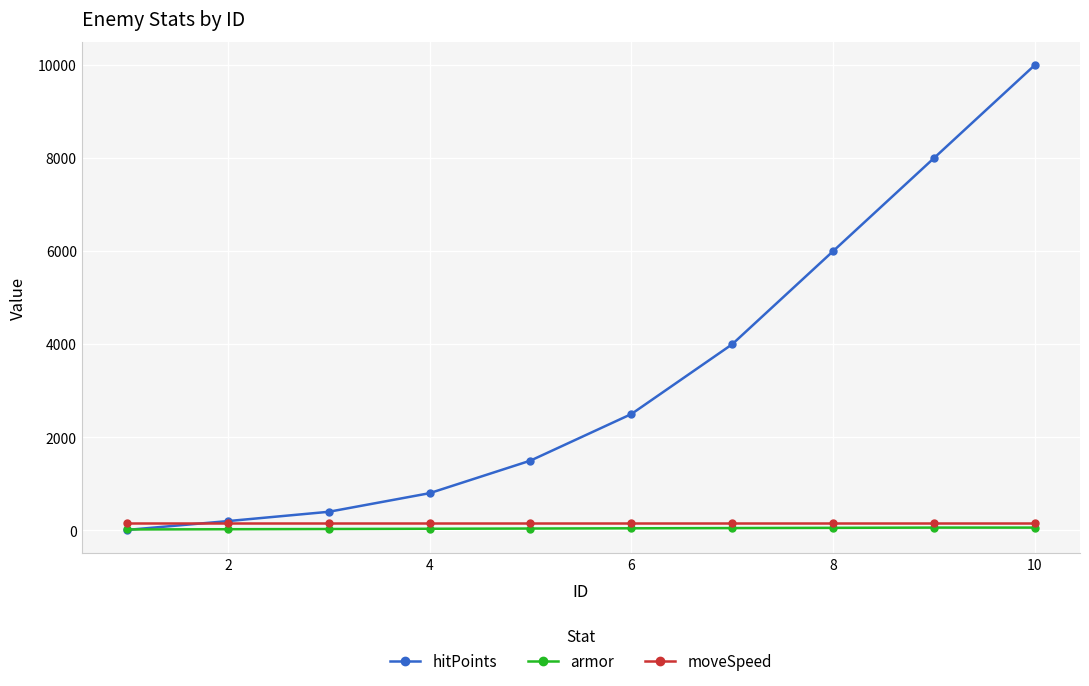

Which series has the largest total across all categories?

hitPoints